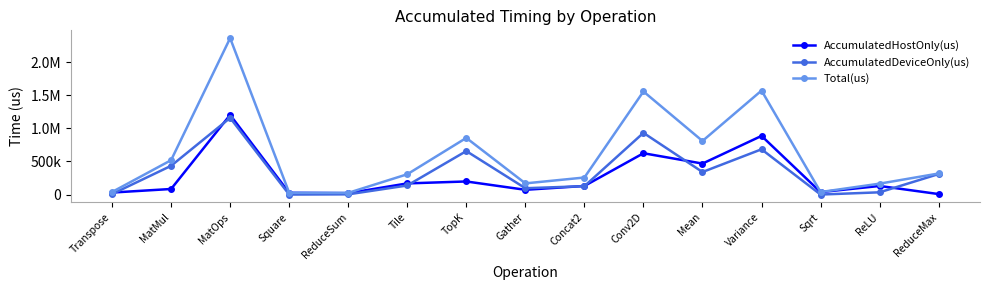

What are all the series names shown in the legend?

AccumulatedHostOnly(us), AccumulatedDeviceOnly(us), Total(us)